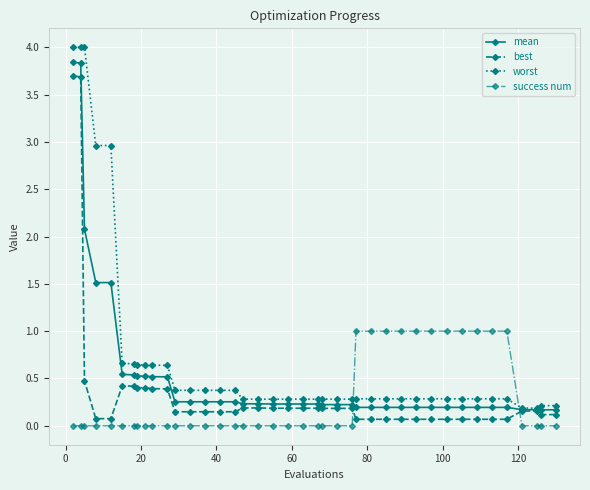

Which series has the largest total across all categories?

worst